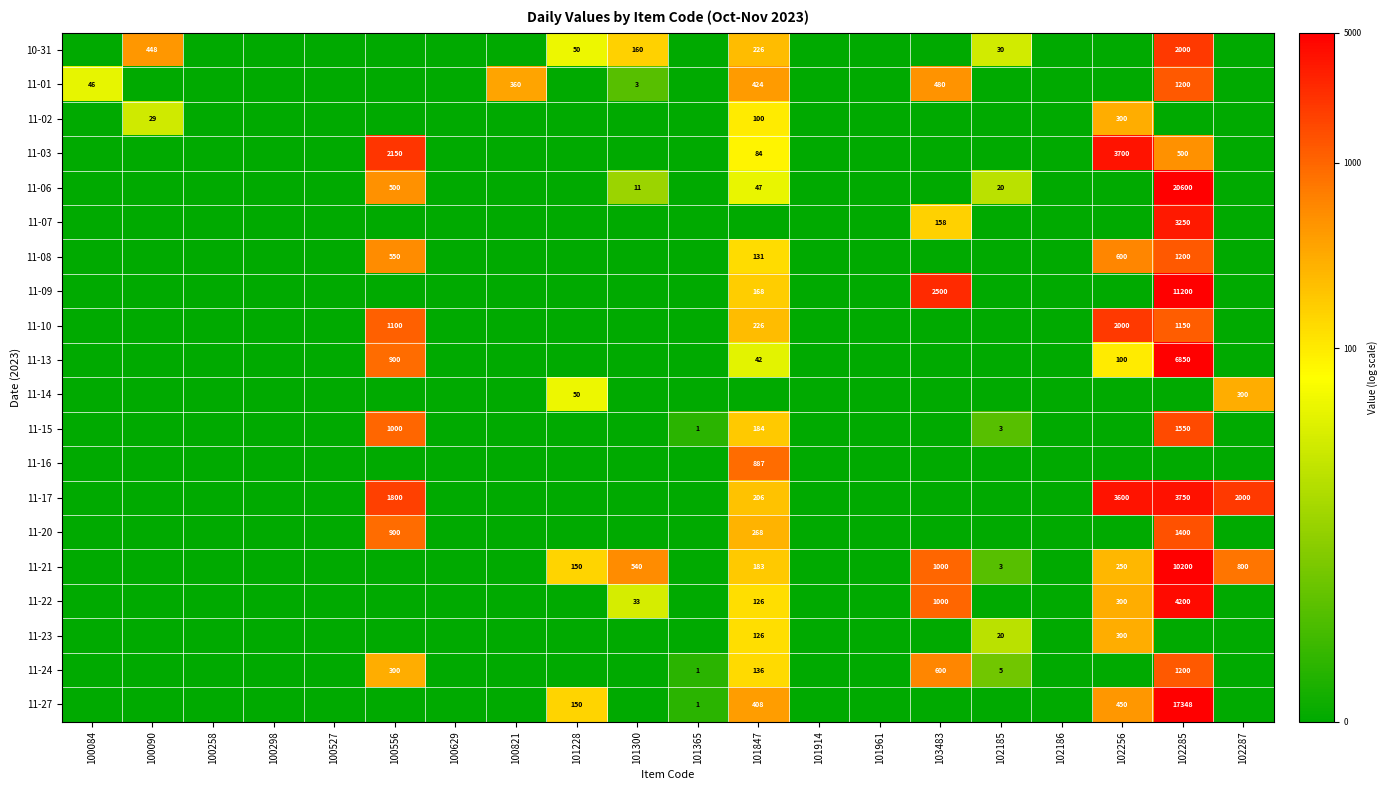

True or false: 11-03 has a value of 2150 at 100556.

True